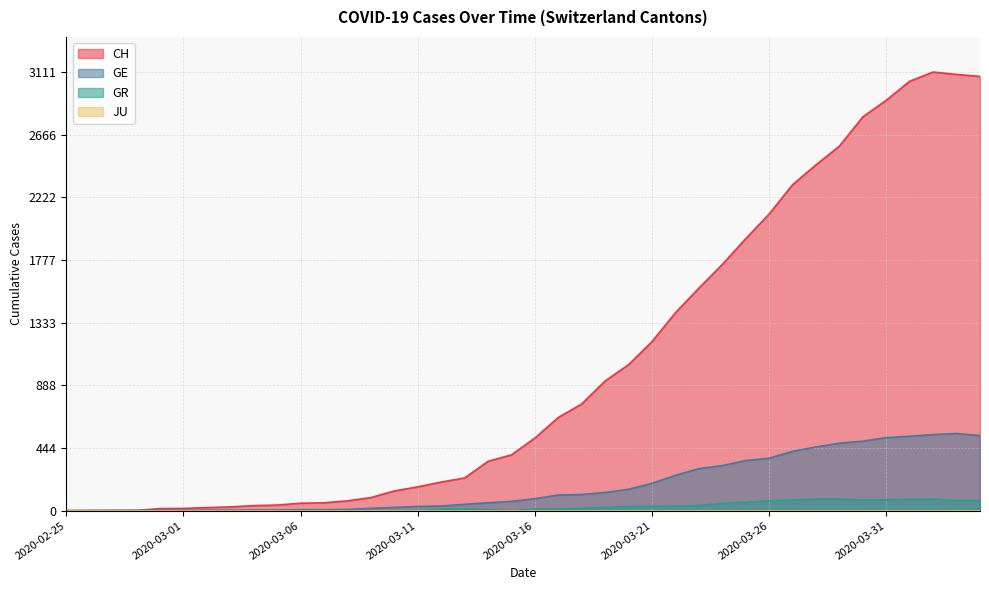

Which has a higher value, 2020-03-03 or 2020-03-30?

2020-03-30